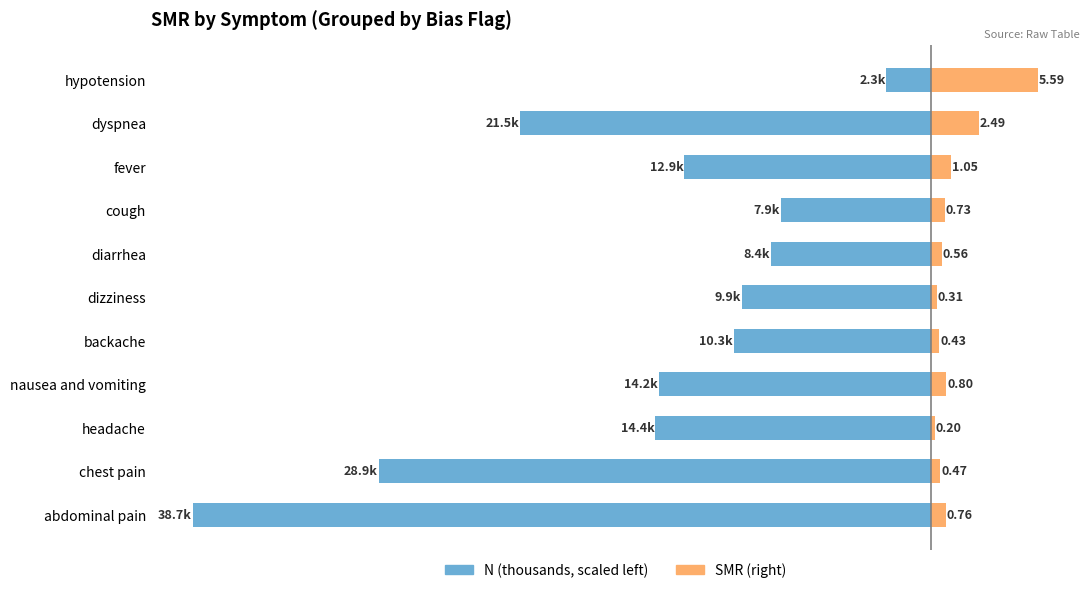

At how many categories does at least one series exceed -22?

11